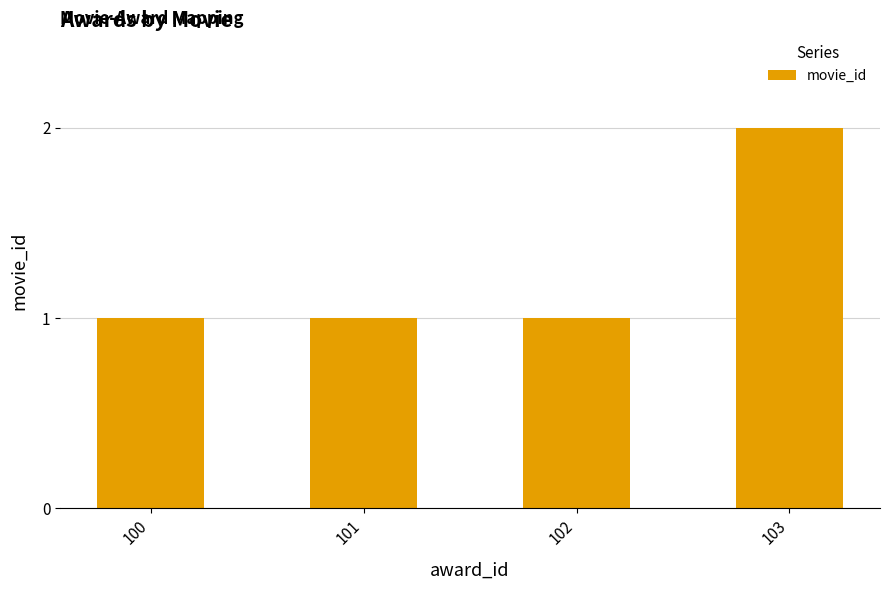

How many categories are shown in the chart?

4